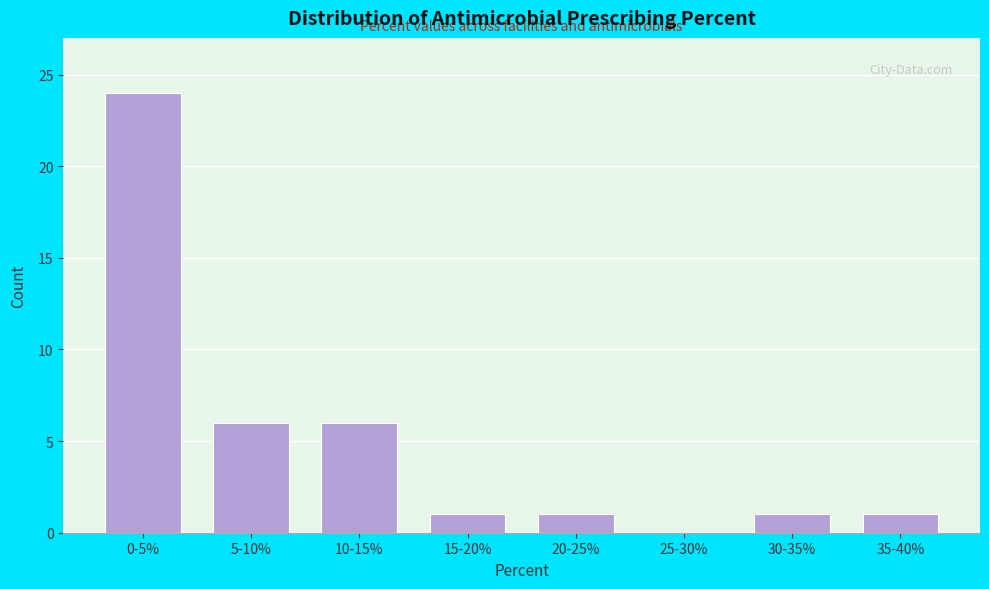

Reading left to right, transcribe all the data shown in this chart.

0-5%=24	5-10%=6	10-15%=6	15-20%=1	20-25%=1	25-30%=0	30-35%=1	35-40%=1